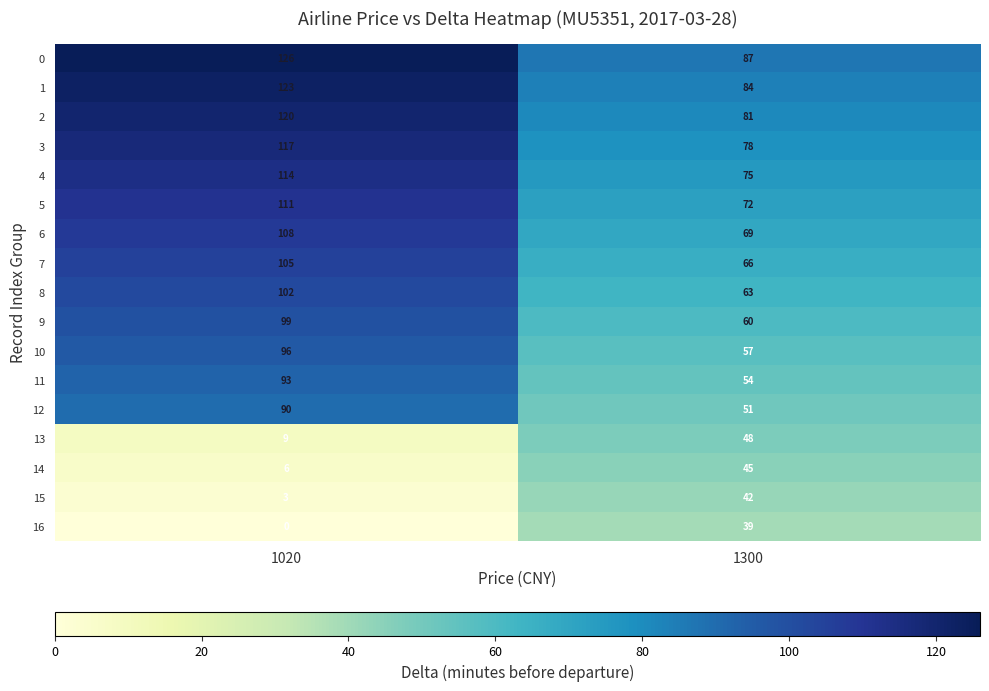

True or false: 0 has a value of 87 at 1300.

True